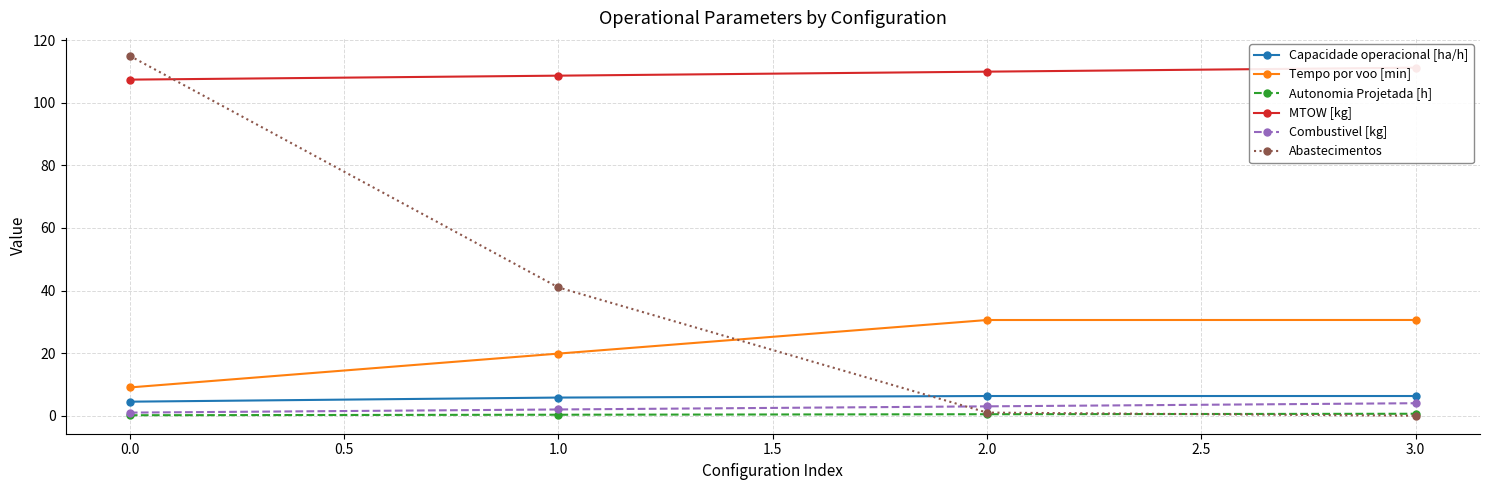

What is the value of the Abastecimentos point at the 1st from the left?

115.0